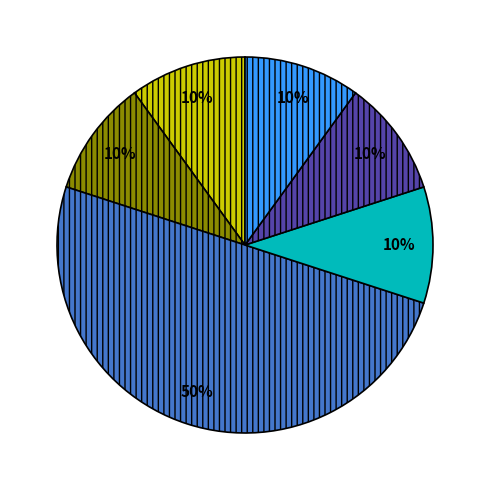

To the nearest percent, what is the difference between the largest and smallest slice percentages?

40%